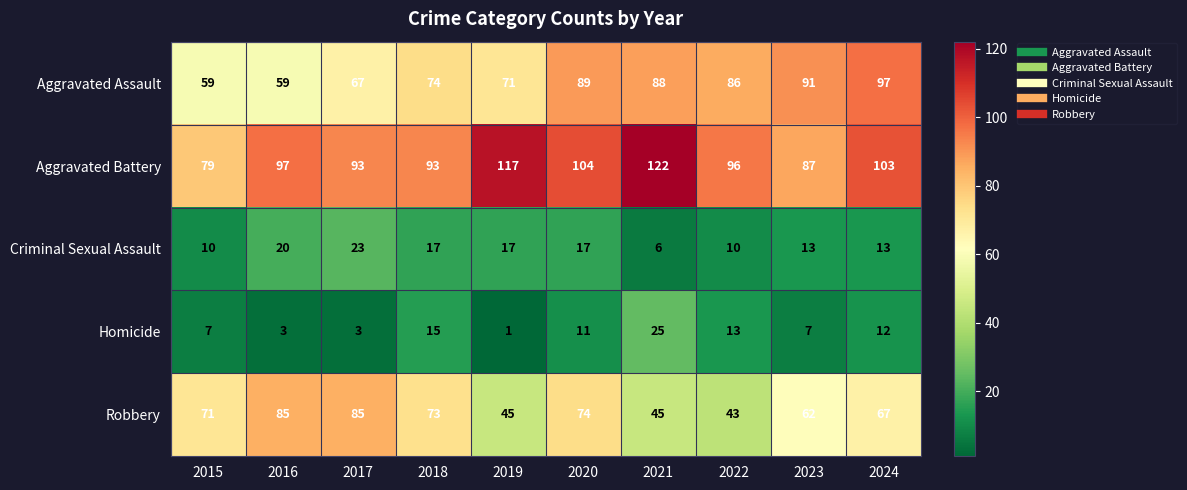

At which label does Aggravated Battery reach its minimum?

2015